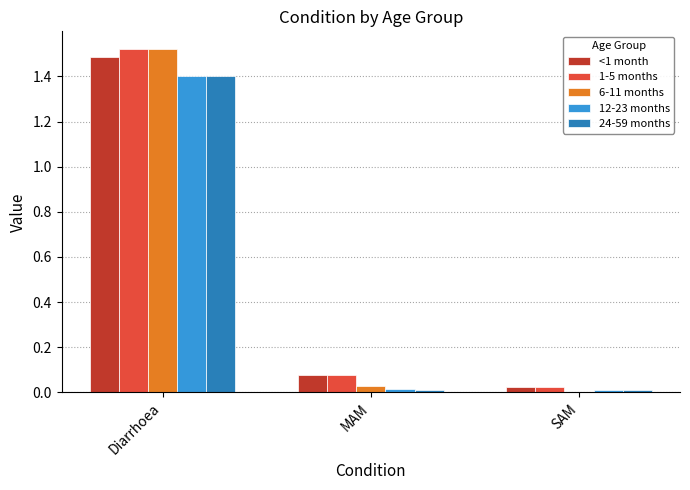

Which label corresponds to the largest value in the chart?

Diarrhoea